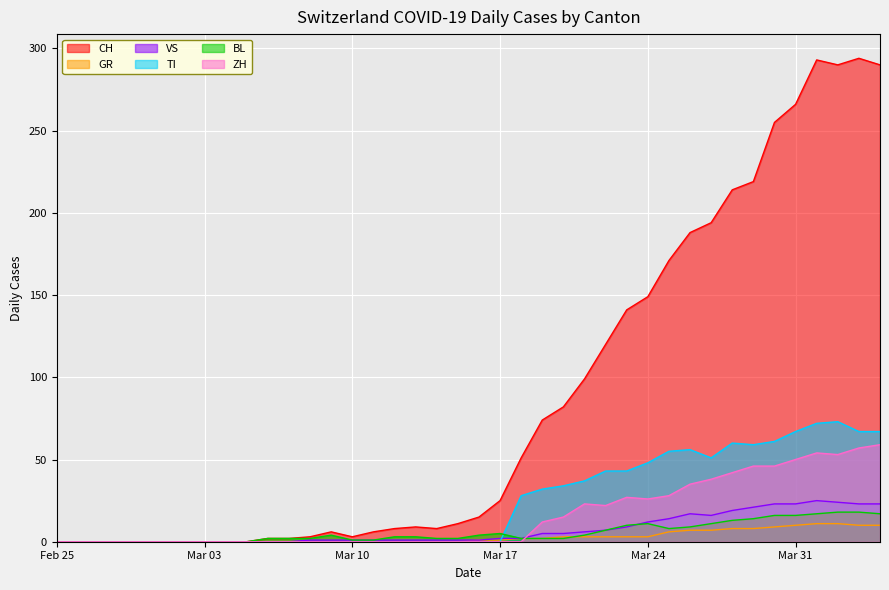

The value of BL at Feb 25 is 0. True or false?

True